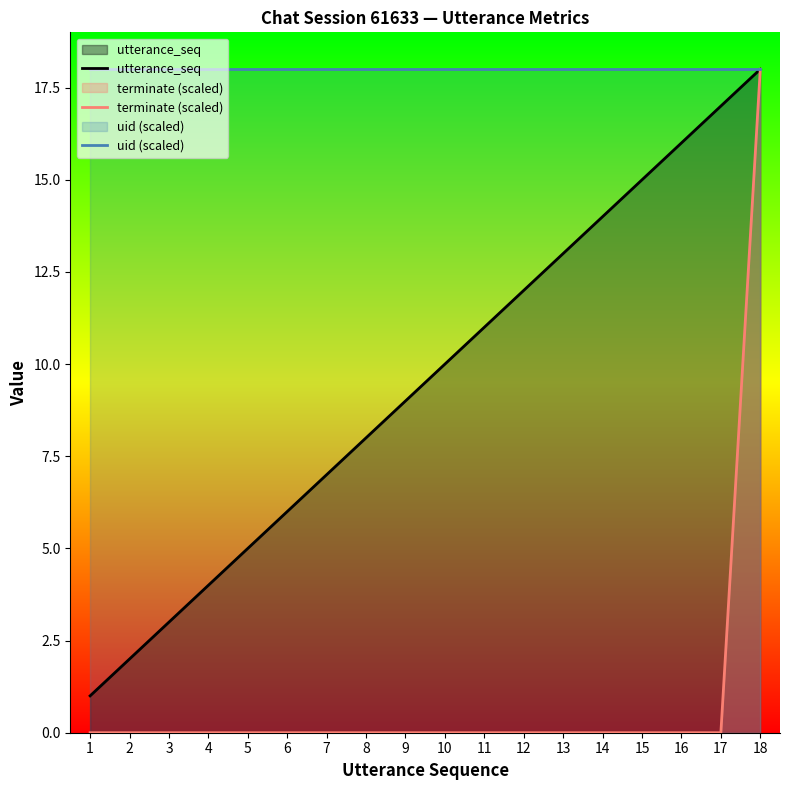

What is the sum of all utterance_seq values?

171